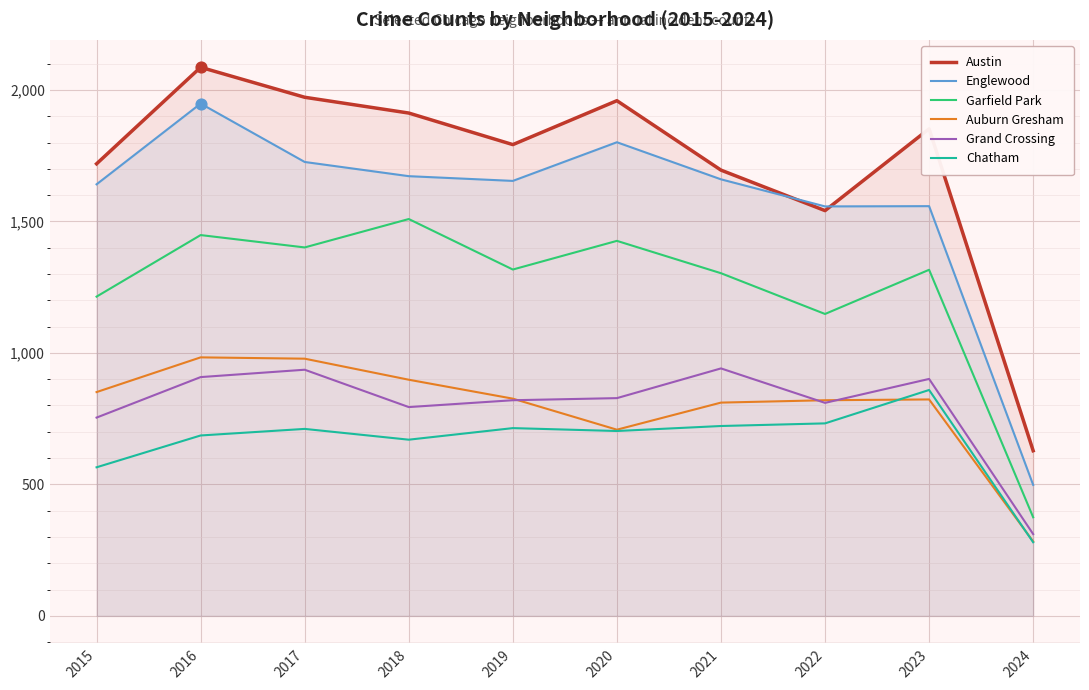

Which series has the widest spread of Y values?

Austin